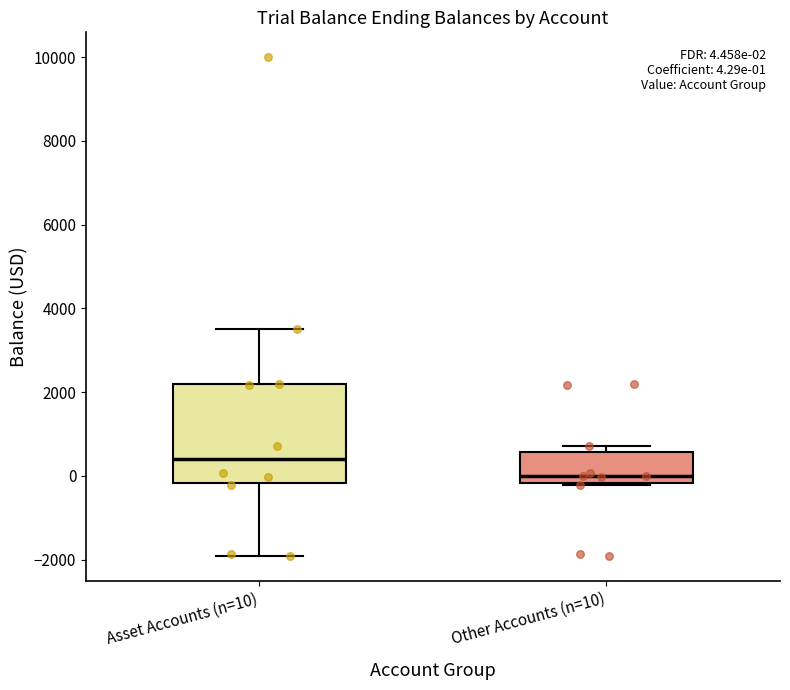

Comparing the boxes themselves (not the whiskers), which one is the tallest?

Asset Accounts (n=10)